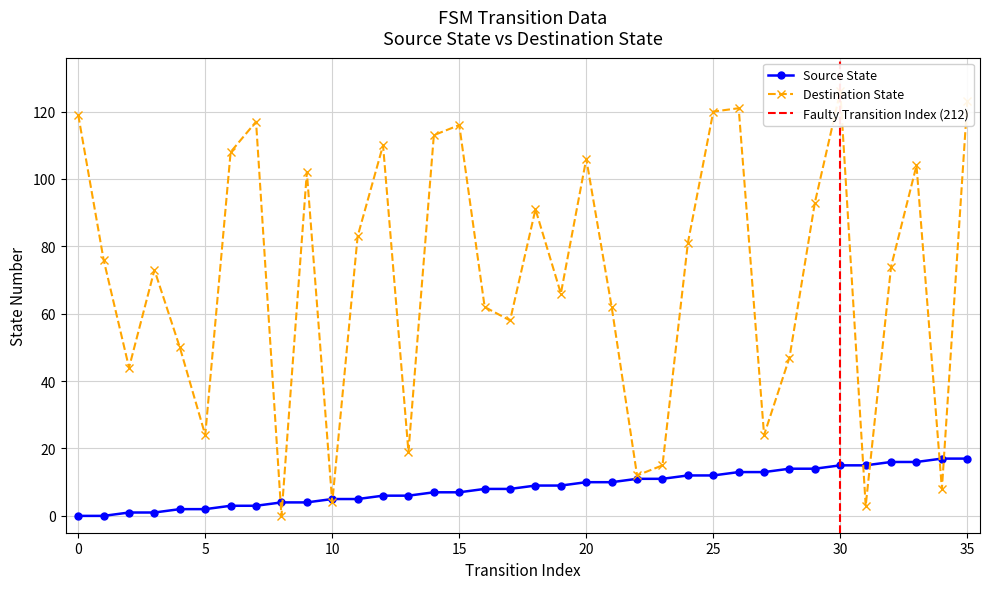

Reading left to right, transcribe all the data shown in this chart.

source_state: 0=0	1=0	2=1	3=1	4=2	5=2	6=3	7=3	8=4	9=4	10=5	11=5	12=6	13=6	14=7	15=7	16=8	17=8	18=9	19=9	20=10	21=10	22=11	23=11	24=12	25=12	26=13	27=13	28=14	29=14	30=15	31=15	32=16	33=16	34=17	35=17
destination_state: 0=119	1=76	2=44	3=73	4=50	5=24	6=108	7=117	8=0	9=102	10=4	11=83	12=110	13=19	14=113	15=116	16=62	17=58	18=91	19=66	20=106	21=62	22=12	23=15	24=81	25=120	26=121	27=24	28=47	29=93	30=126	31=3	32=74	33=104	34=8	35=123